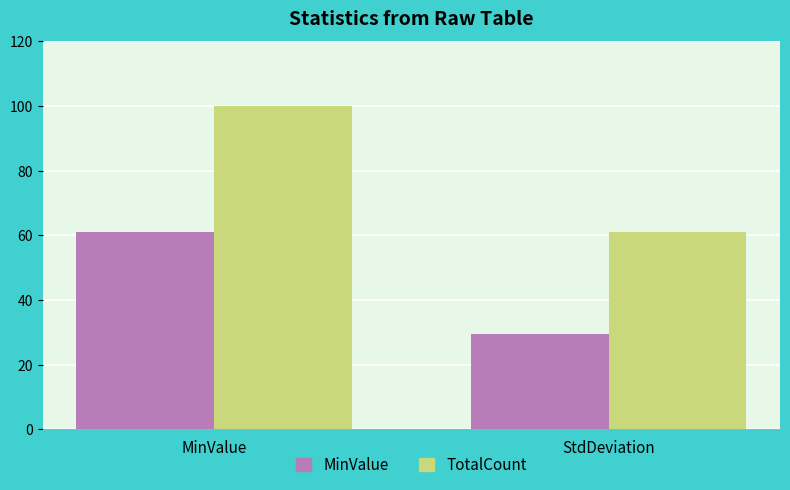

Reading left to right, extract all data points from this chart.

MinValue: 61.0	29.5
TotalCount: 100.0	61.0